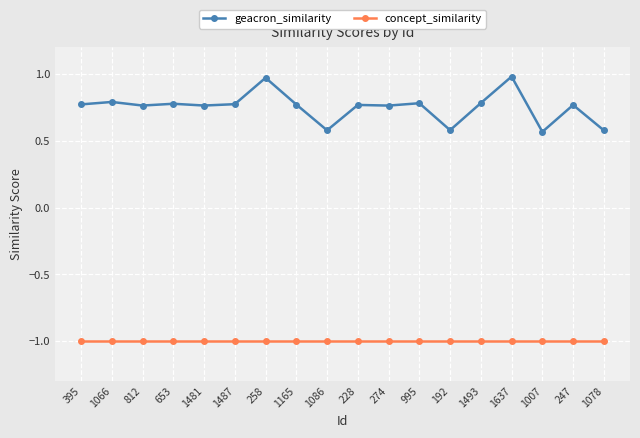

What is the spread (max minus min) of values at 274?

1.8